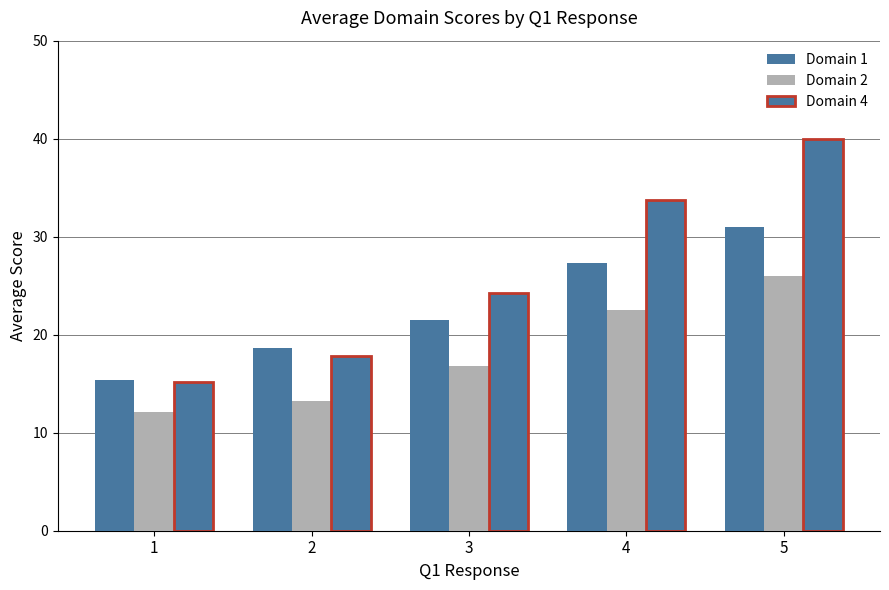

Reading right to left, extract all data points from this chart.

Domain 1: 31.0	27.3	21.5	18.6	15.4
Domain 2: 26.0	22.5	16.8	13.2	12.1
Domain 4: 40.0	33.7	24.3	17.8	15.2